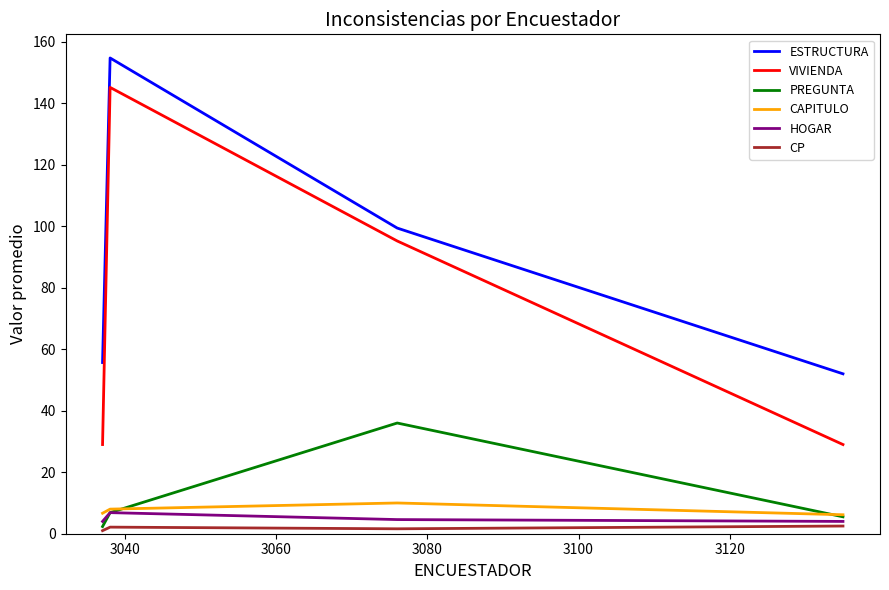

What is the minimum value for ESTRUCTURA?

52.0